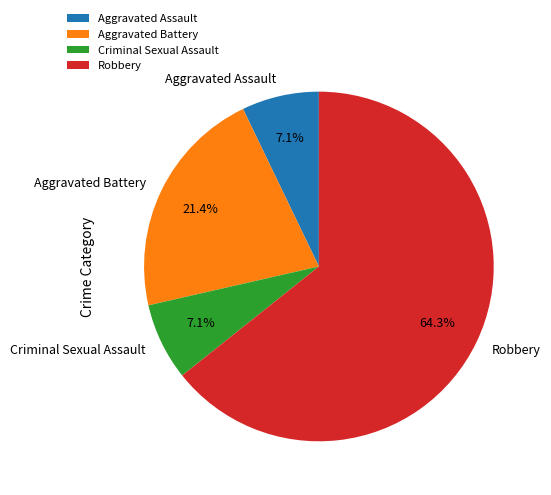

To the nearest percent, what is the average slice percentage?

25%